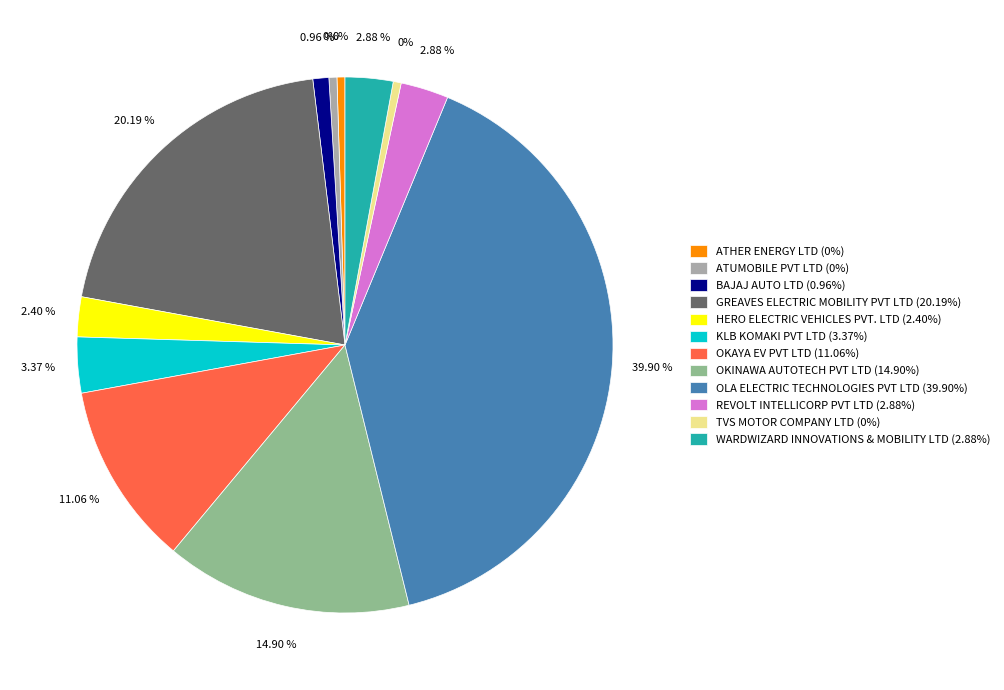

To the nearest percent, what percentage of the pie is WARDWIZARD INNOVATIONS & MOBILITY LTD?

3%